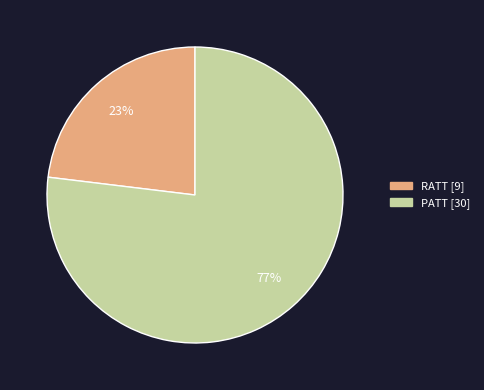

Do RATT [9] and PATT [30] together represent more than half of the pie?

Yes